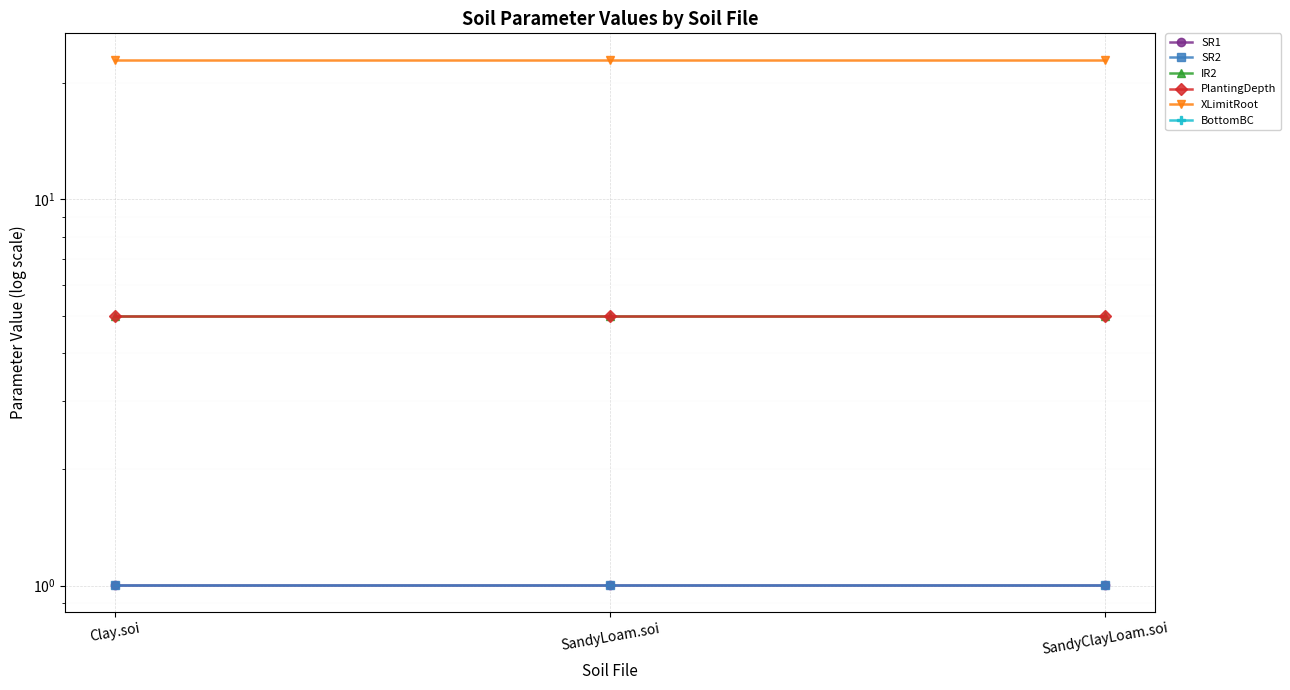

Which series changed the most between Clay.soi and SandyClayLoam.soi?

SR1